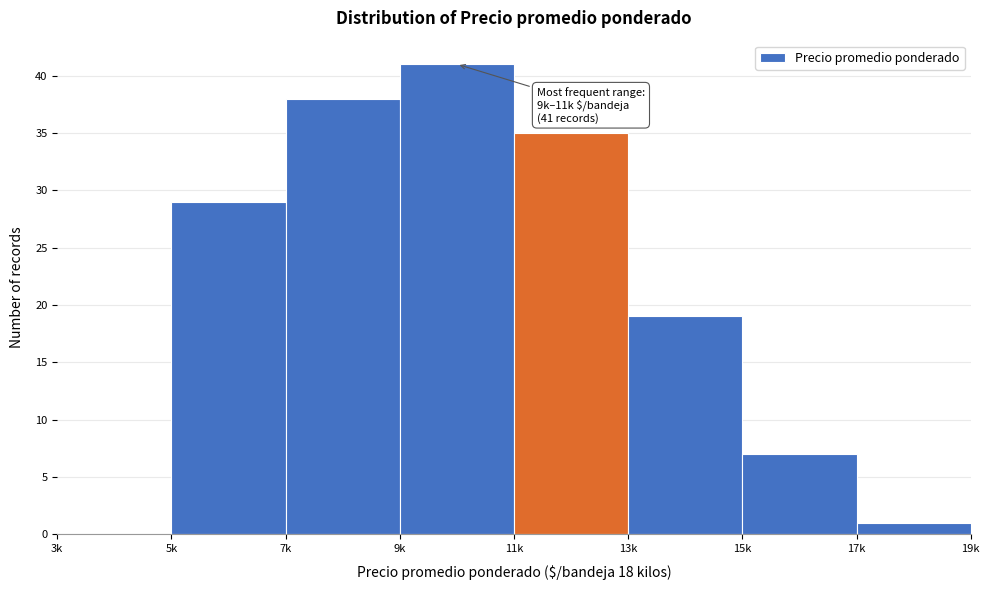

Reading right to left, extract all data points from this chart.

17k=1	15k=7	13k=19	11k=35	9k=41	7k=38	5k=29	3k=0